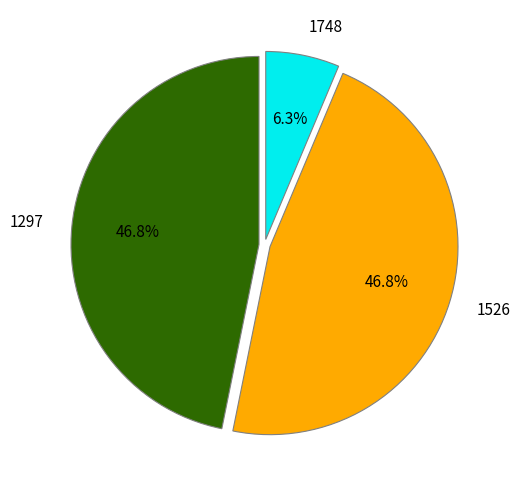

Which category has the smallest portion of the pie?

1748